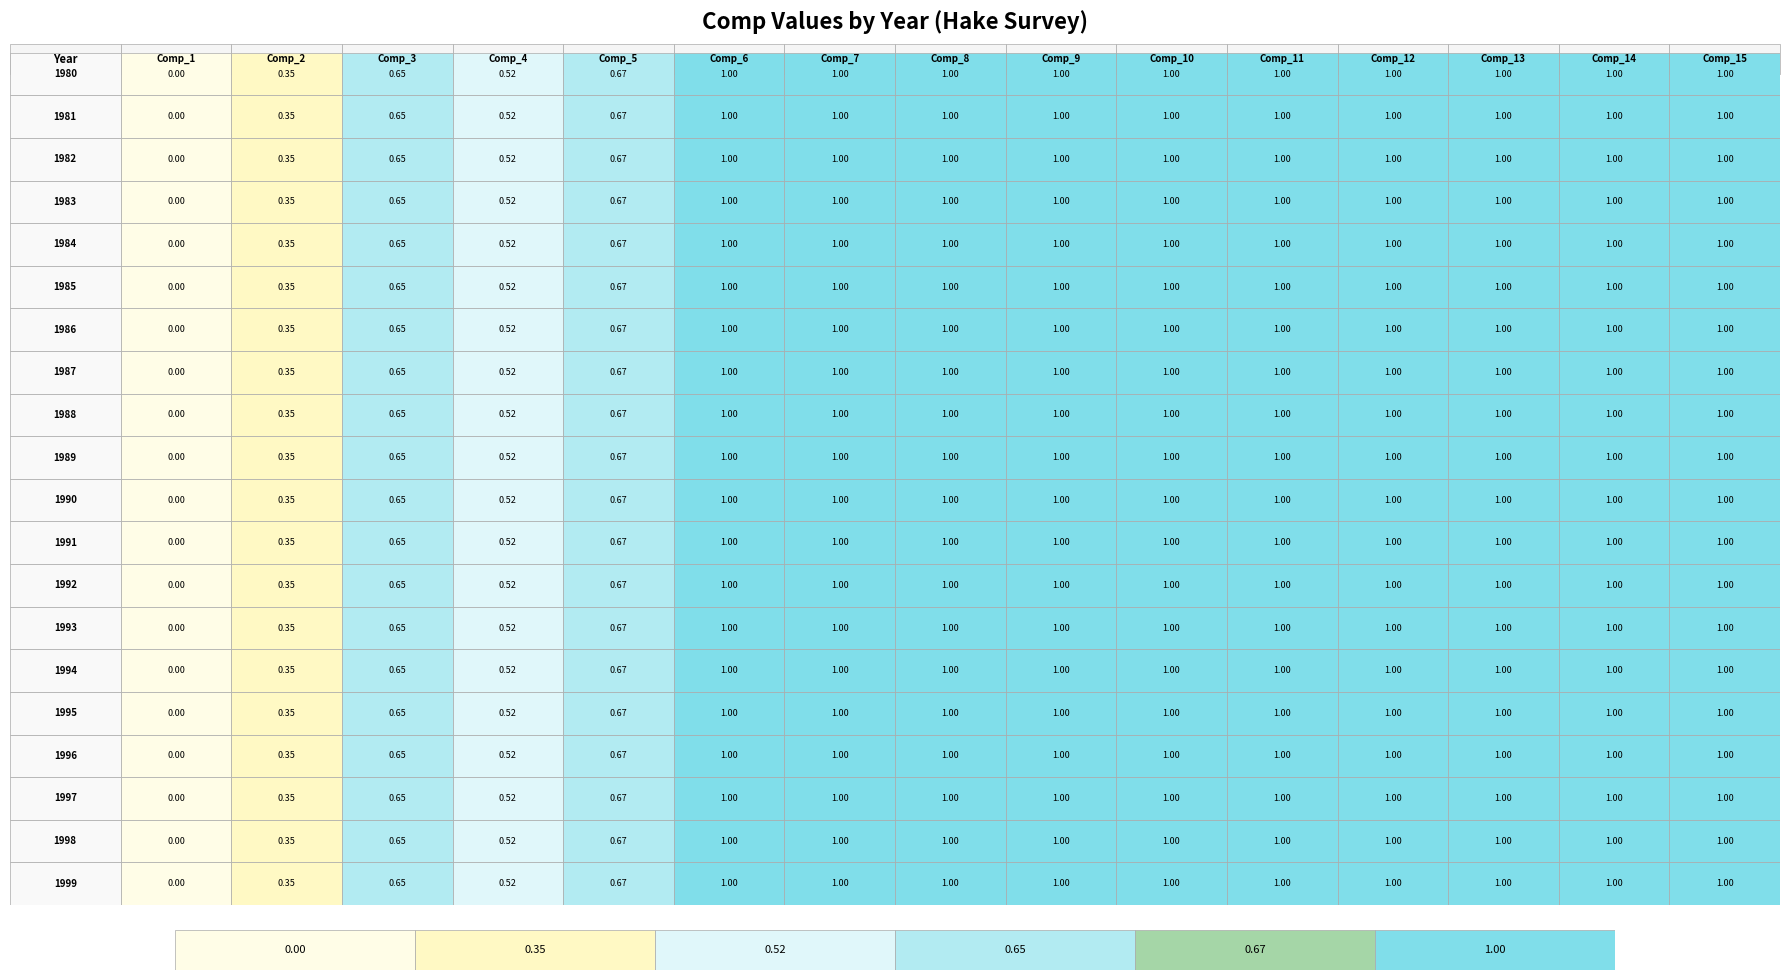

Which series changed the most between 10 and 13?

1980